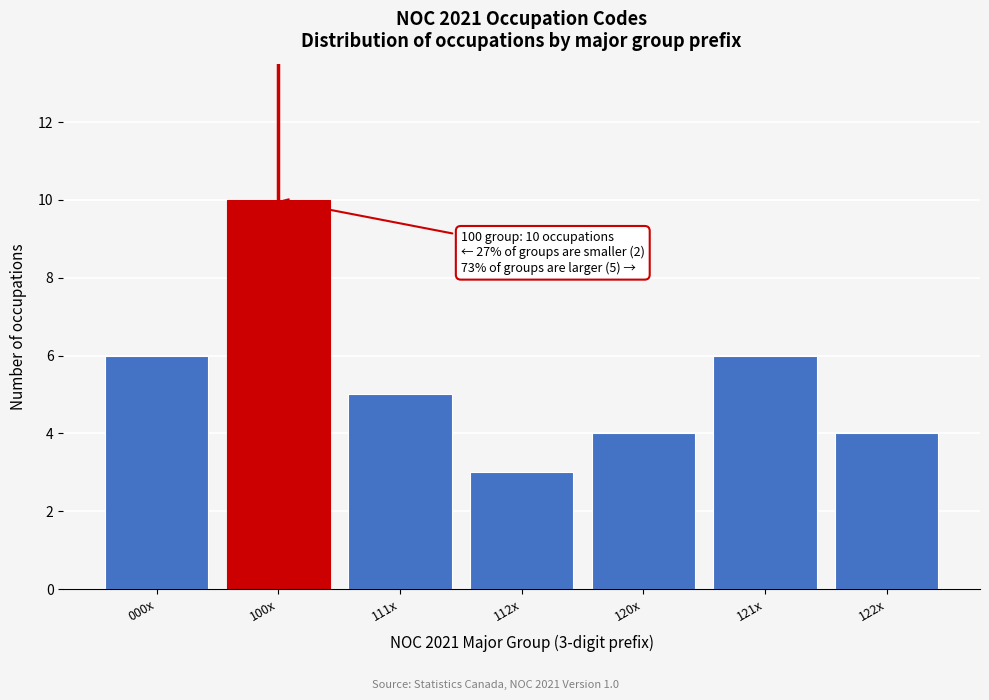

Reading left to right, list all the values displayed in this chart.

6	10	5	3	4	6	4